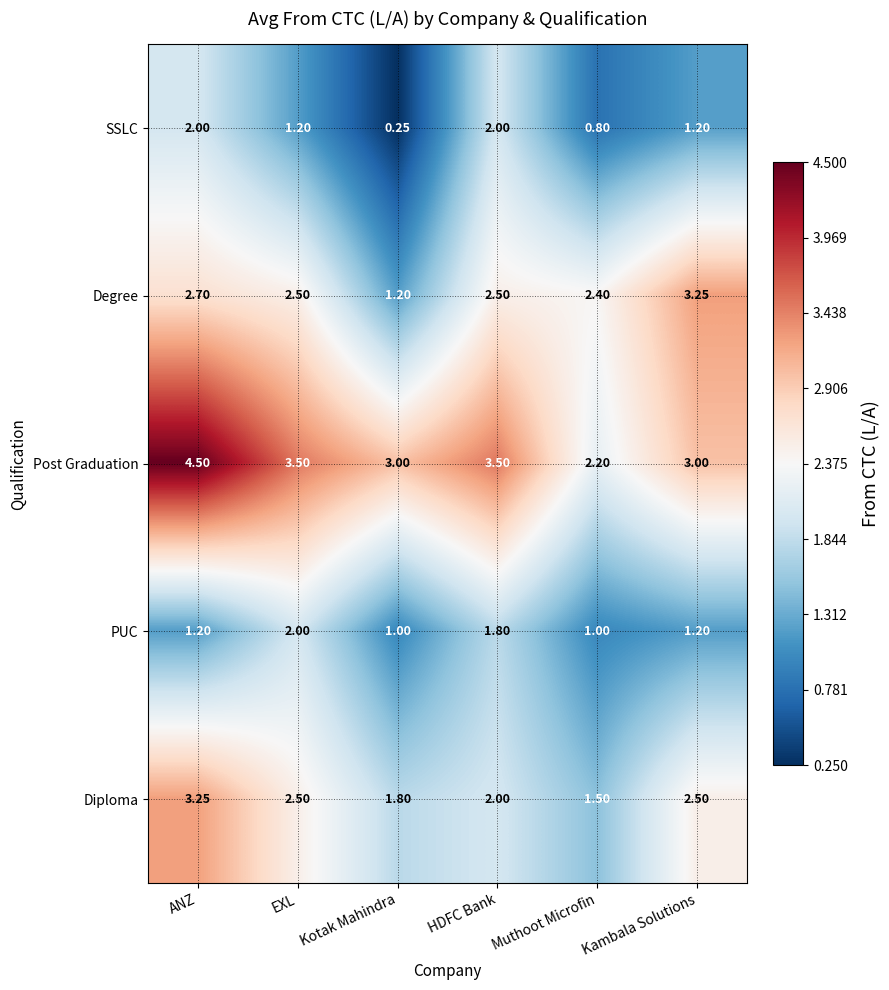

Which category has the lowest value across all series?

Kotak Mahindra